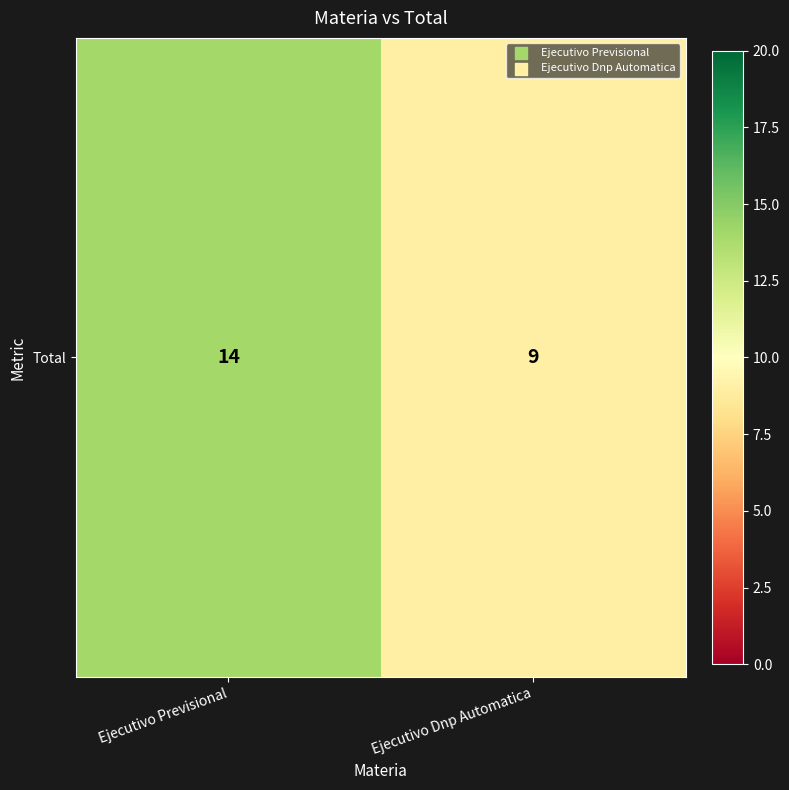

What is the greatest value displayed?

14